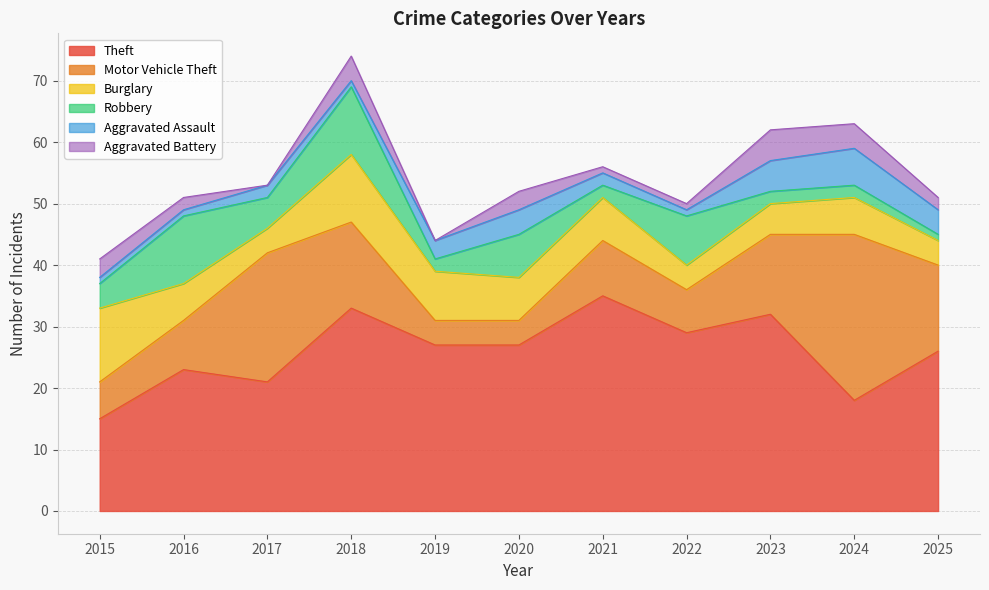

Between 2015 and 2021, which series saw the biggest shift?

Theft